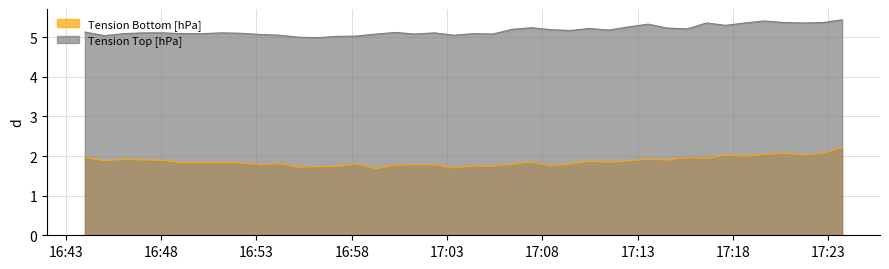

List the labels in order of Tension Bottom [hPa] value, largest first.

2020-08-04 17:23:44, 2020-08-04 17:20:41, 2020-08-04 17:22:43, 2020-08-04 17:19:39, 2020-08-04 17:21:42, 2020-08-04 17:17:37, 2020-08-04 17:18:38, 2020-08-04 16:44:00, 2020-08-04 17:15:36, 2020-08-04 17:16:37, 2020-08-04 16:46:02, 2020-08-04 17:13:33, 2020-08-04 16:47:04, 2020-08-04 17:14:34, 2020-08-04 16:48:05, 2020-08-04 16:45:01, 2020-08-04 17:12:31, 2020-08-04 17:10:29, 2020-08-04 17:07:26, 2020-08-04 17:11:30, 2020-08-04 16:49:06, 2020-08-04 16:50:08, 2020-08-04 16:51:09, 2020-08-04 16:52:10, 2020-08-04 16:54:12, 2020-08-04 16:58:16, 2020-08-04 17:09:28, 2020-08-04 17:06:25, 2020-08-04 16:53:11, 2020-08-04 17:01:19, 2020-08-04 17:02:20, 2020-08-04 17:00:18, 2020-08-04 17:04:23, 2020-08-04 17:08:27, 2020-08-04 16:57:15, 2020-08-04 17:05:24, 2020-08-04 16:56:14, 2020-08-04 16:55:13, 2020-08-04 17:03:22, 2020-08-04 16:59:17